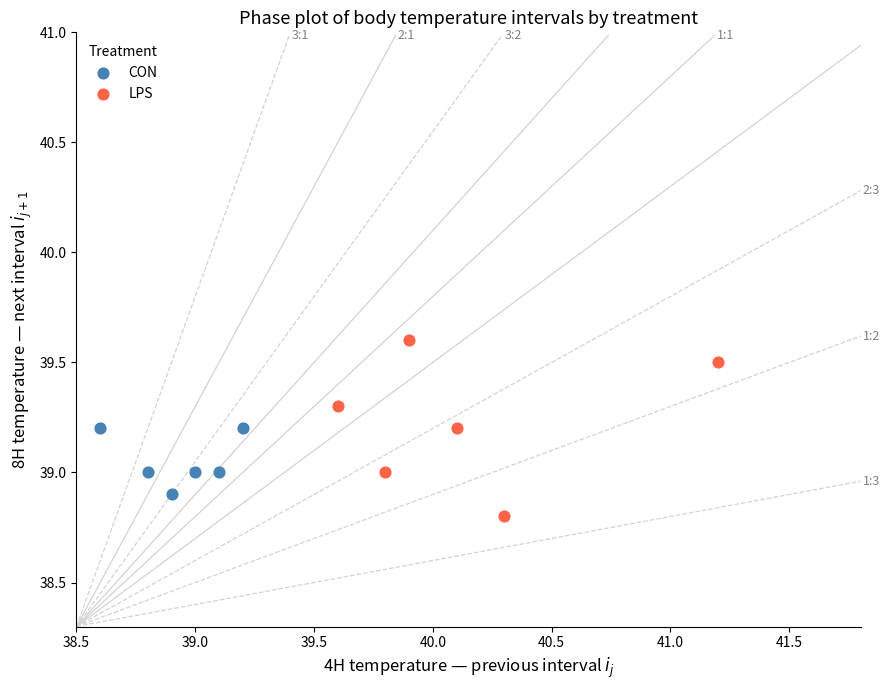

Which series has the widest spread of Y values?

LPS